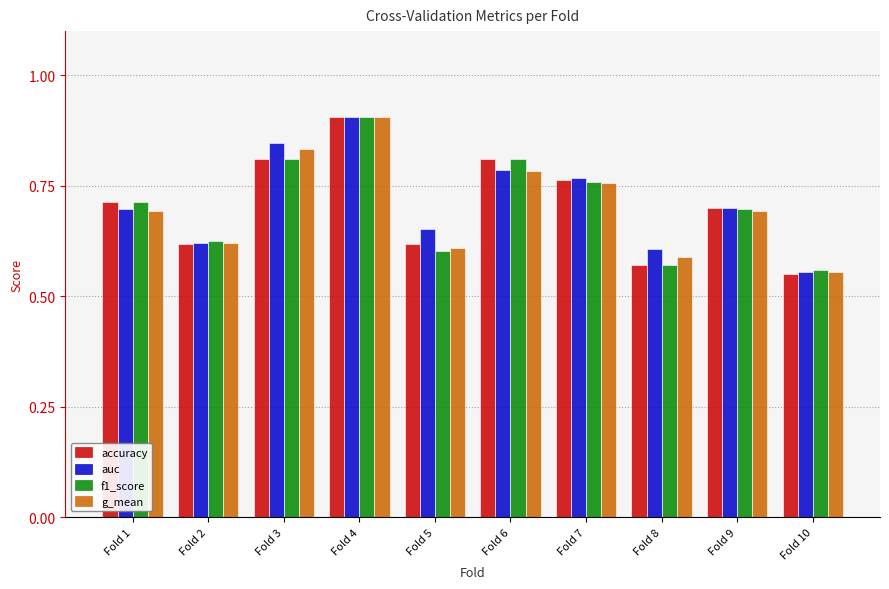

Which category has the lowest value in the g_mean series?

Fold 10